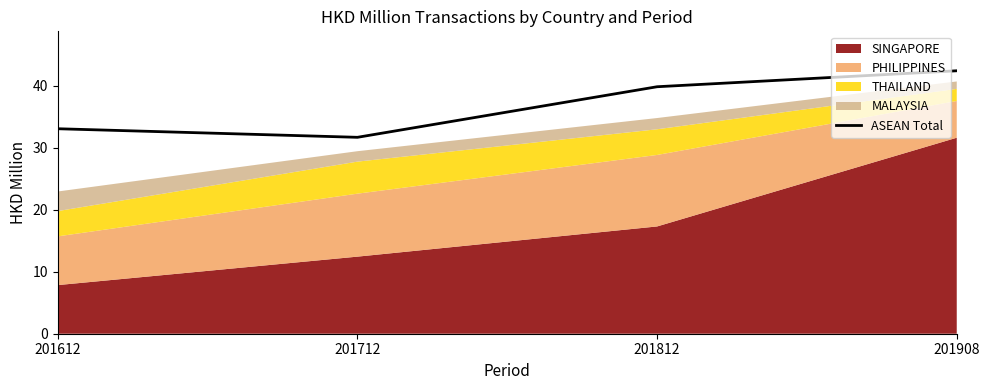

Reading right to left, what are all the values shown in this chart?

201908=42.4	201812=39.8	201712=31.7	201612=33.0